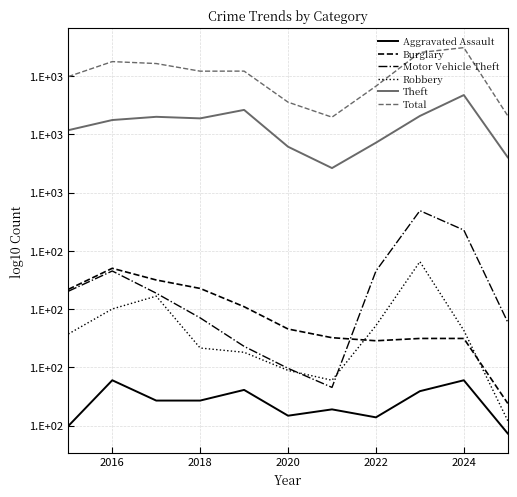

Reading left to right, list all the values displayed in this chart.

Aggravated Assault: 1.7	1.9	1.9	1.9	1.9	1.8	1.8	1.8	1.9	1.9	1.7
Burglary: 2.3	2.4	2.4	2.3	2.3	2.2	2.1	2.1	2.1	2.1	1.8
Motor Vehicle Theft: 2.3	2.4	2.3	2.2	2.1	2.0	1.9	2.4	2.7	2.6	2.2
Robbery: 2.1	2.3	2.3	2.1	2.1	2.0	1.9	2.2	2.5	2.2	1.8
Theft: 3.0	3.1	3.1	3.1	3.1	2.9	2.9	3.0	3.1	3.2	2.9
Total: 3.2	3.3	3.3	3.3	3.3	3.1	3.1	3.2	3.4	3.4	3.1